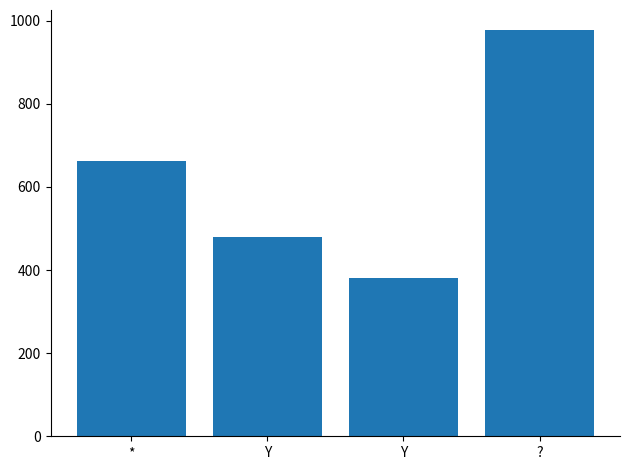

What is the label of the 1st bar from the right?

?